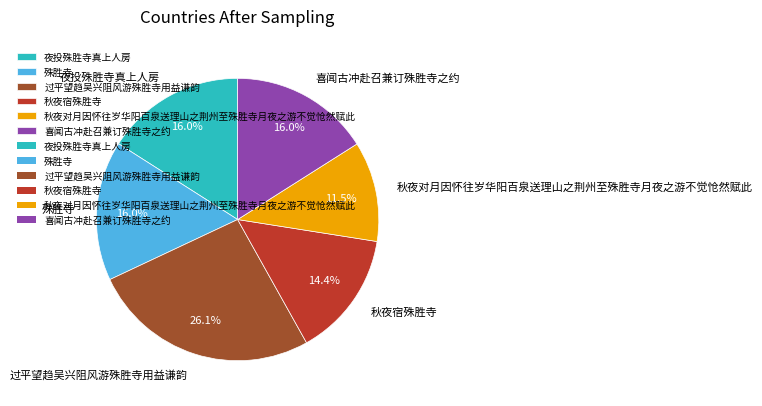

How many segments does this pie chart have?

6